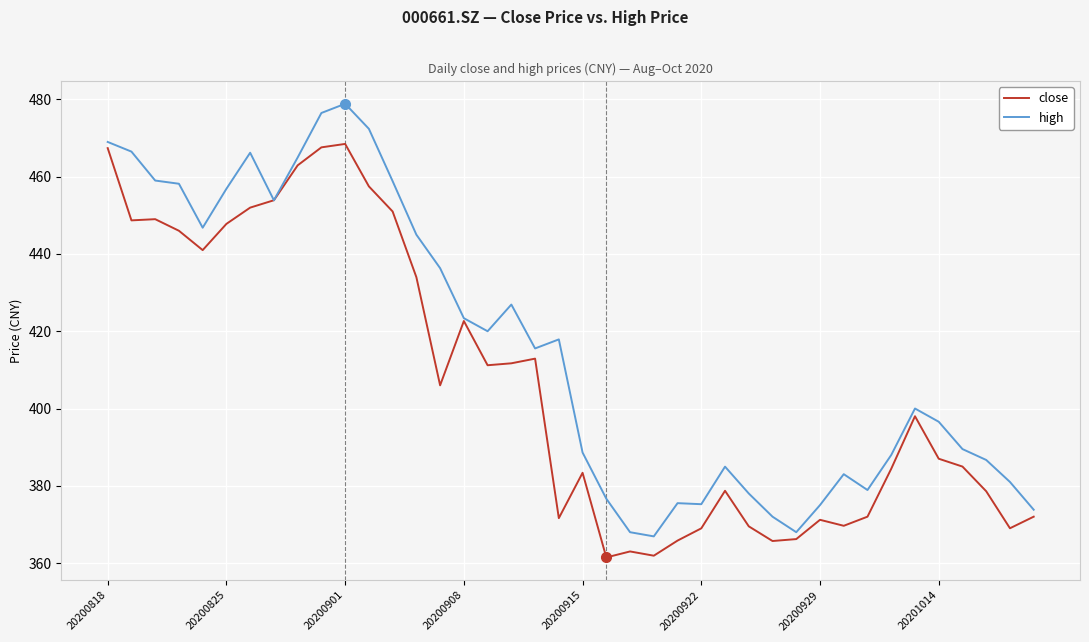

Which series has the largest range (max minus min)?

high